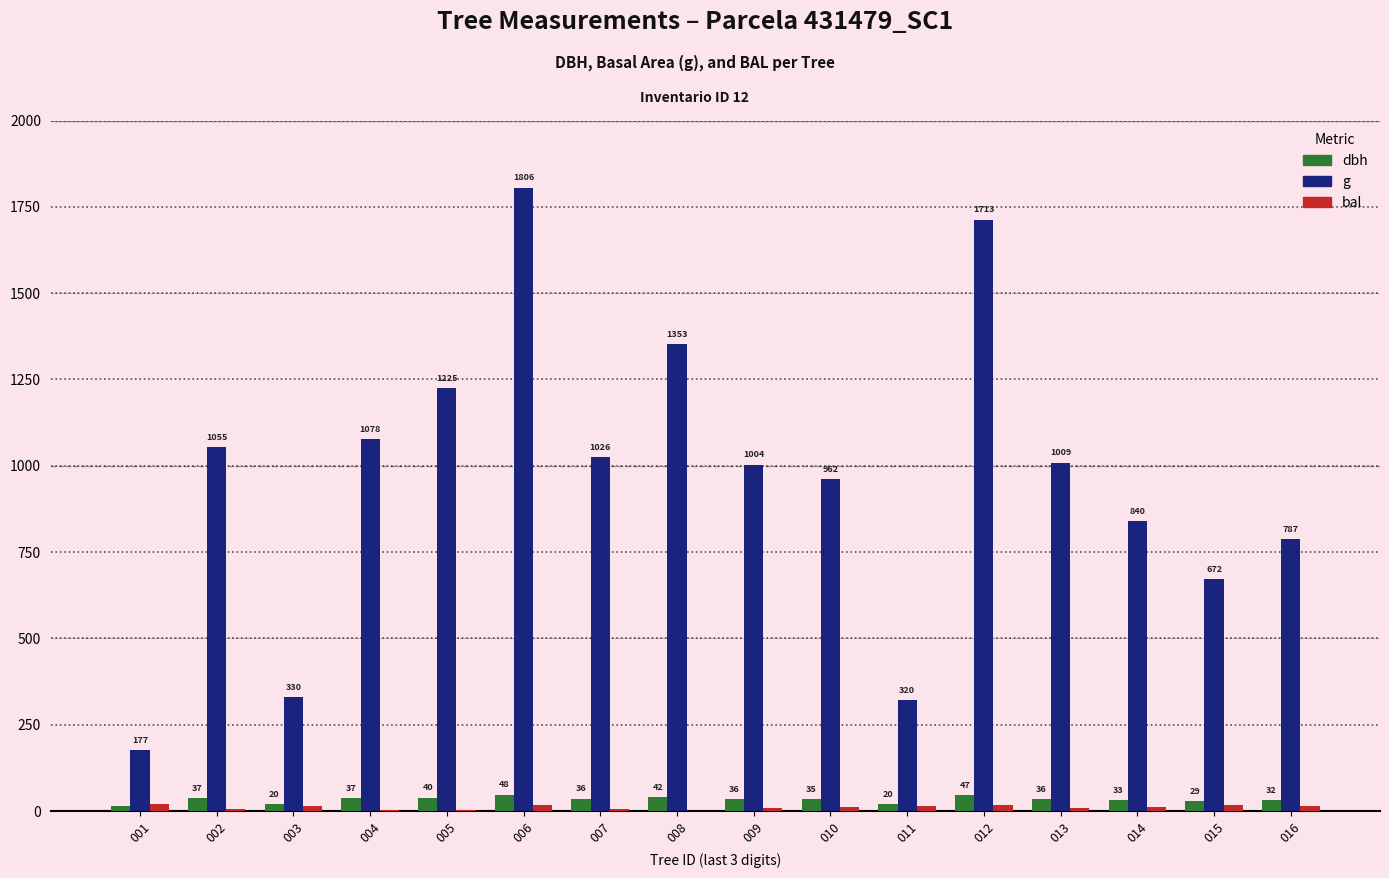

Read the dbh value at 010.

35.0